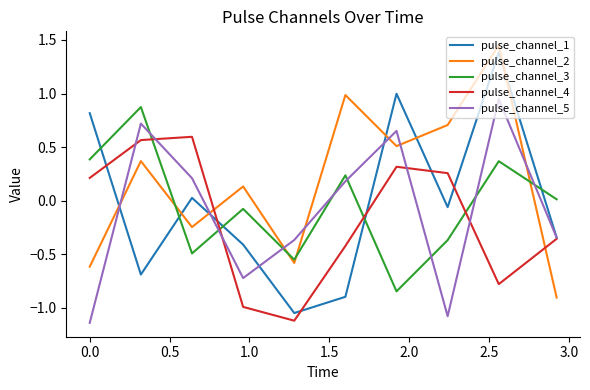

What is the minimum value for pulse_channel_2?

-0.9